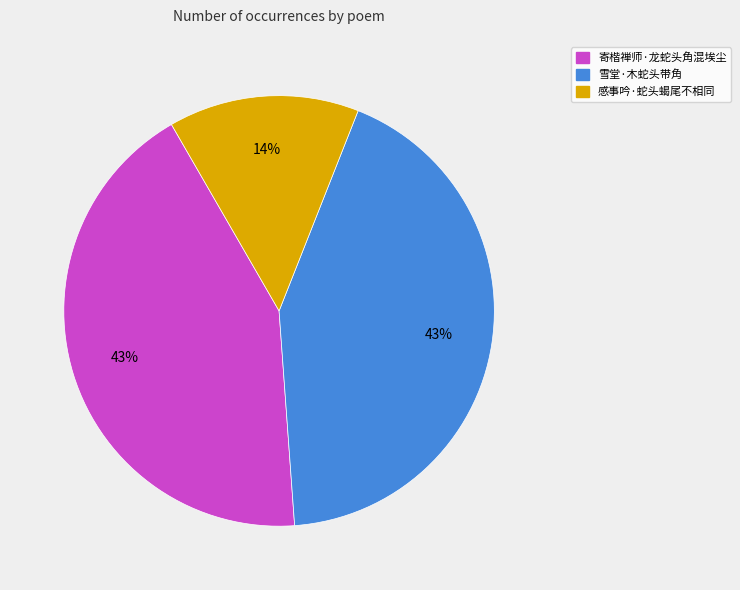

Count the number of slices in the pie.

3